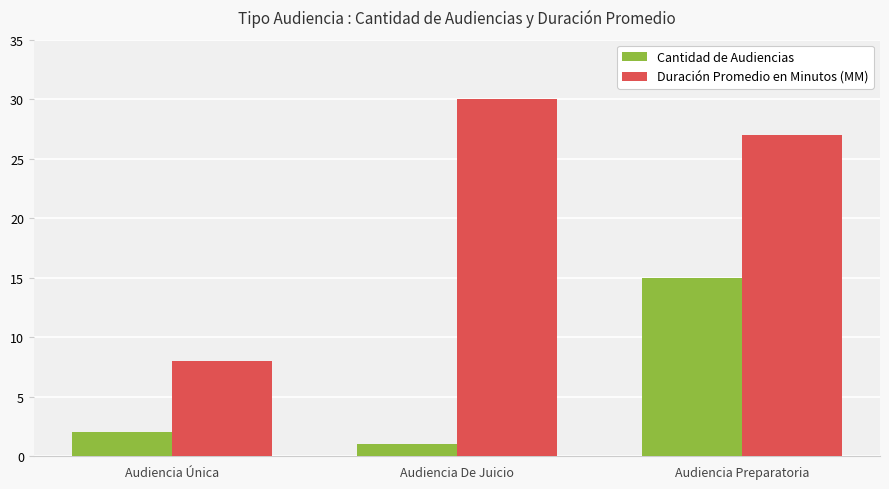

What is the label of the 1st bar from the left?

Audiencia Única